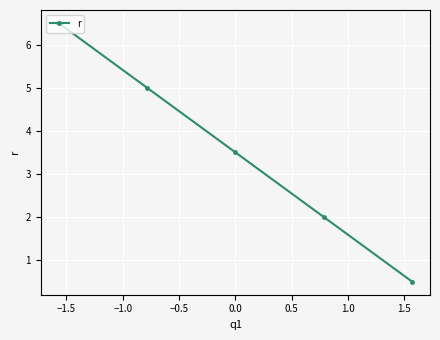

Reading left to right, transcribe all the data shown in this chart.

6.5	5.0	3.5	2.0	0.5